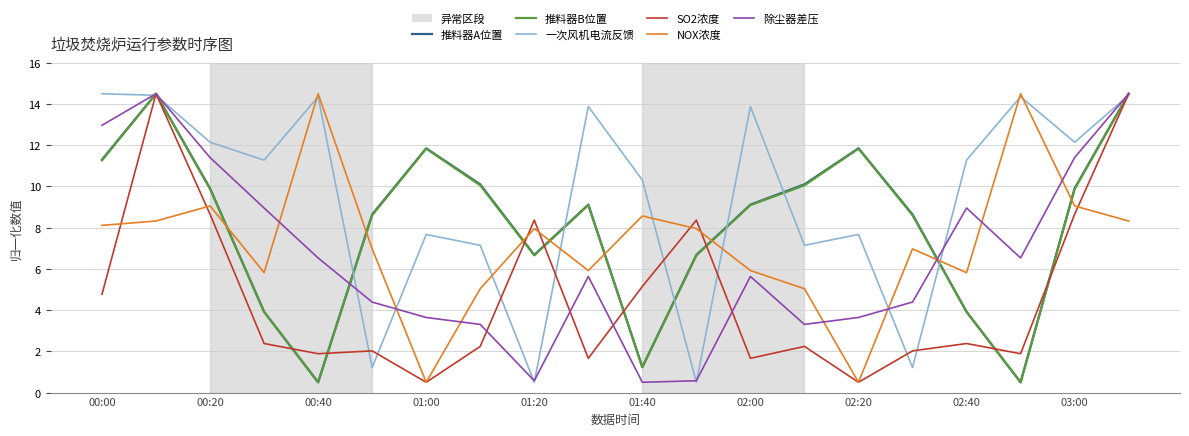

What is the lowest value of the SO2浓度 series?

0.5